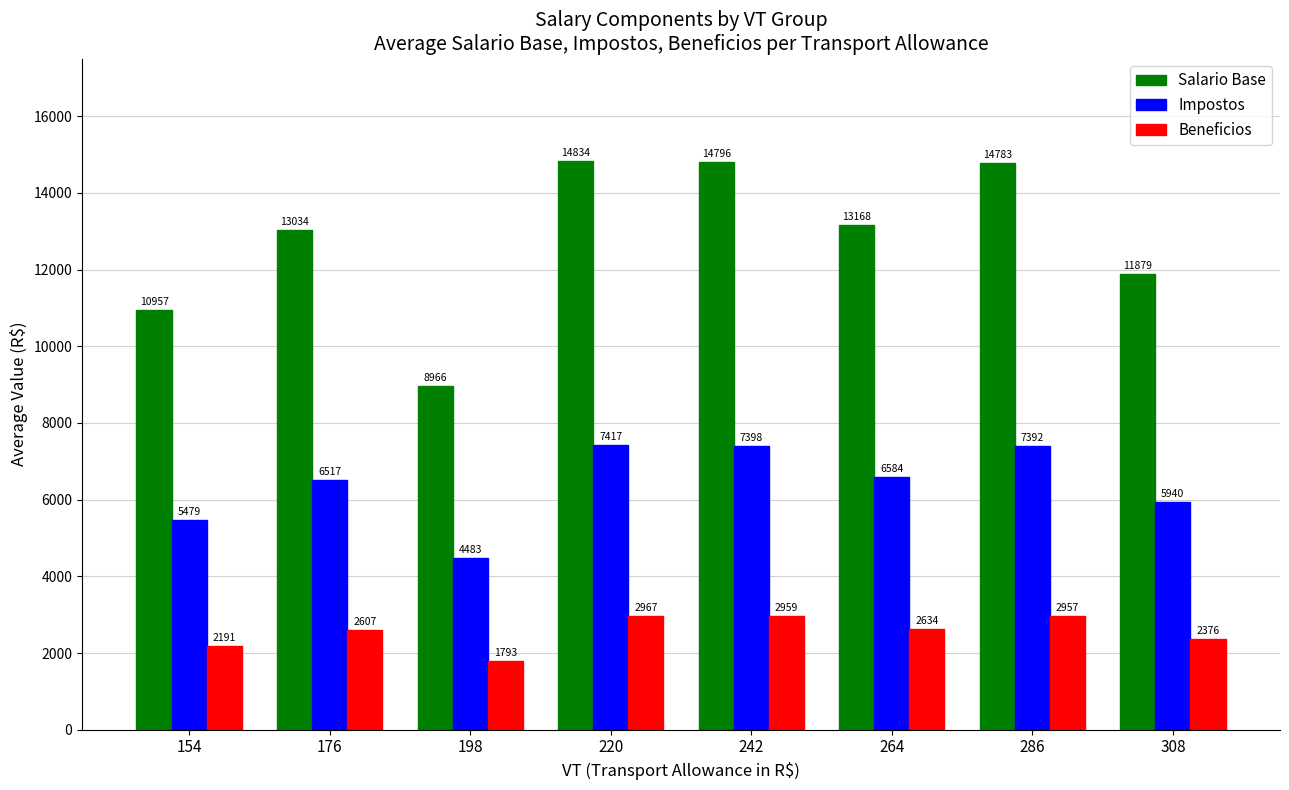

Is it true that Impostos equals 5939.5 at 308?

True